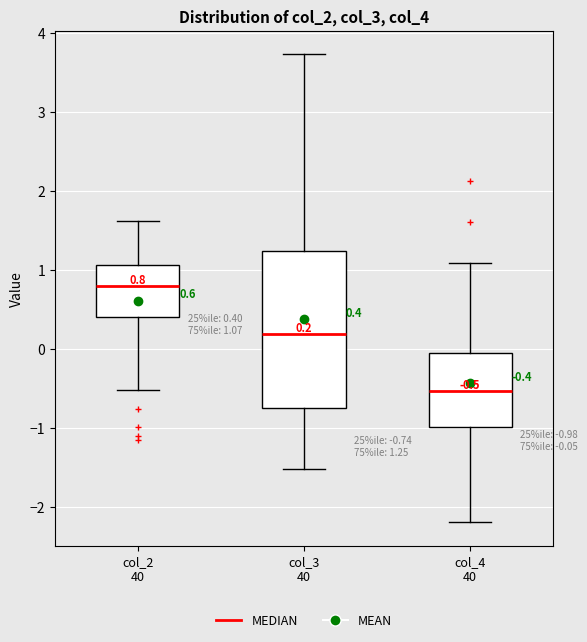

Which box has the lowest median line?

col_4 40